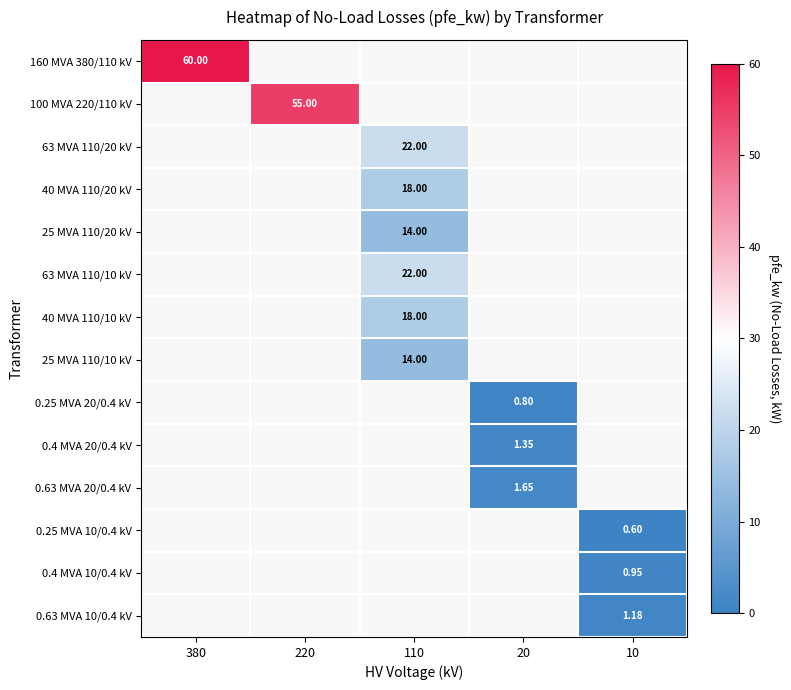

At how many categories does at least one series exceed 49?

2